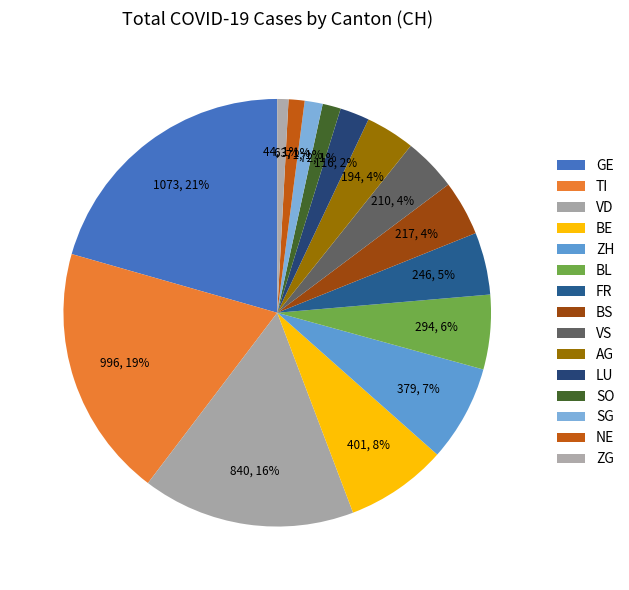

How many segments does this pie chart have?

15